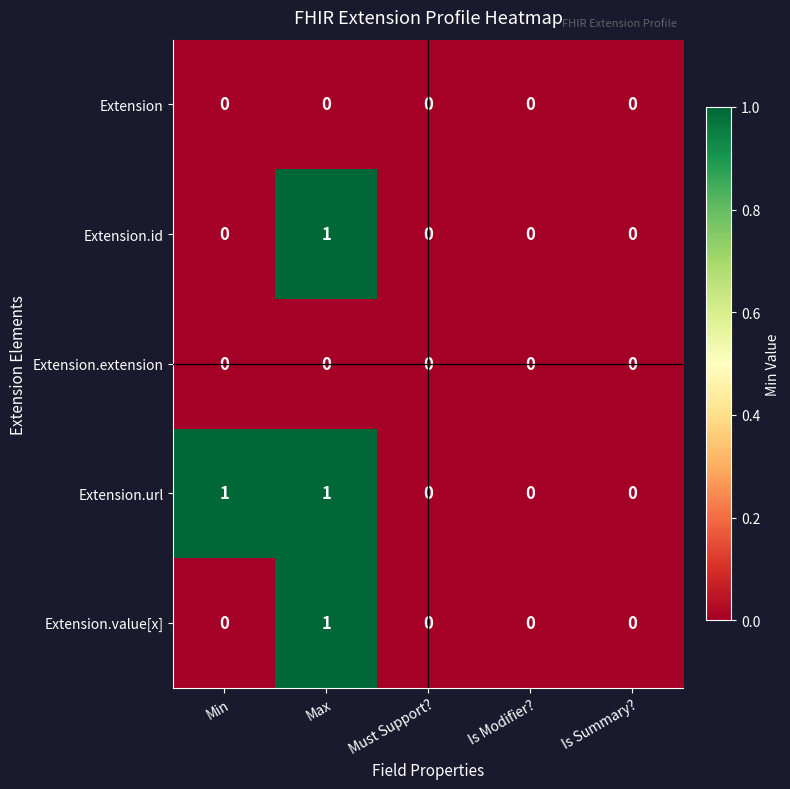

Between Min and Must Support?, which series saw the biggest shift?

Extension.url